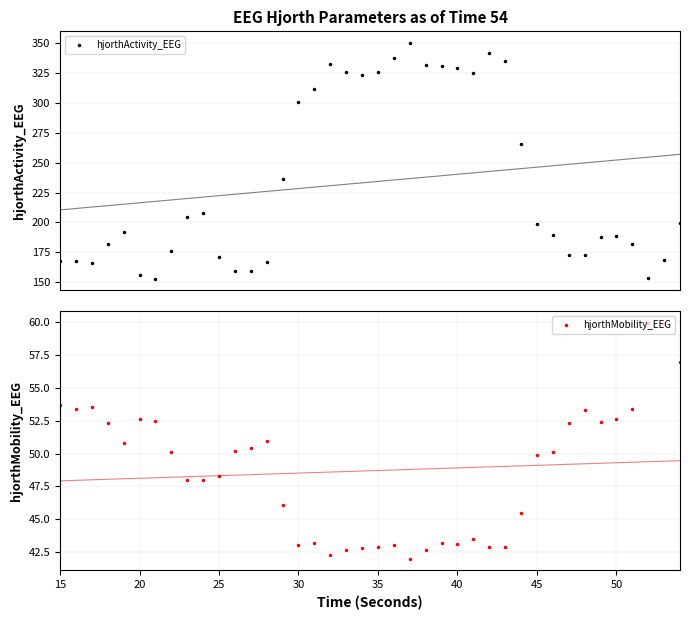

What is the value of the hjorthActivity_EEG point at the 32nd from the left?

189.6